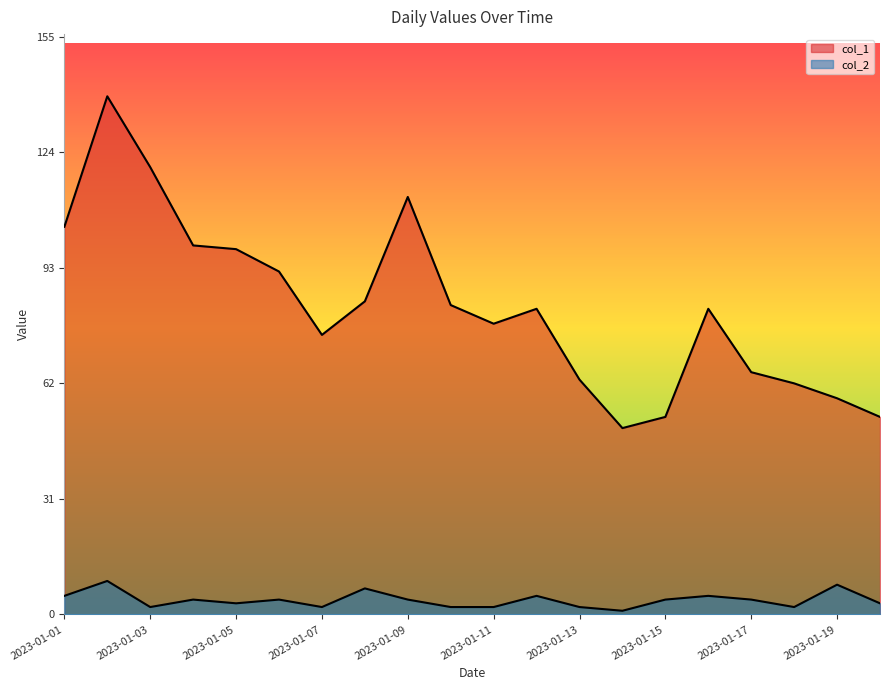

What is the total value across all series at 2023-01-02?

148